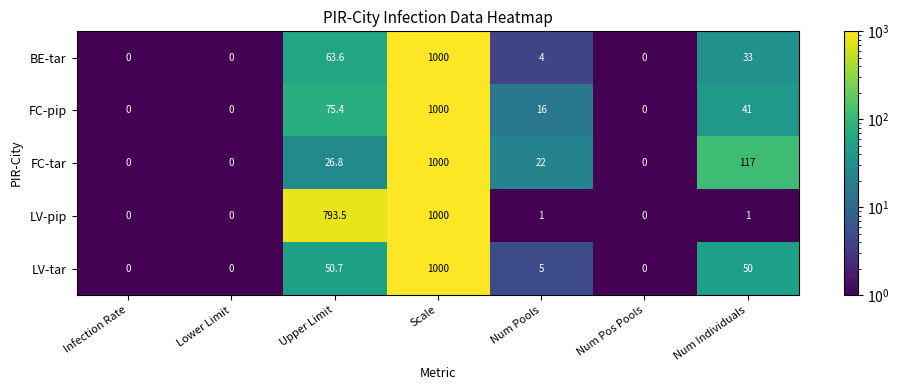

Where does the BE-tar series first go above 4?

Upper Limit